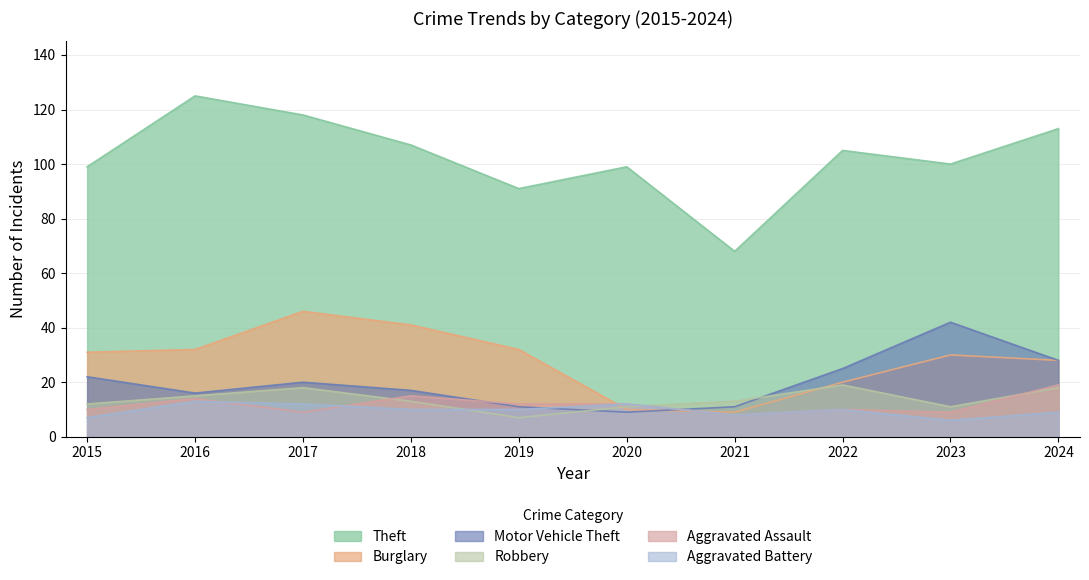

True or false: Burglary has a value of 67 at 2018.

False